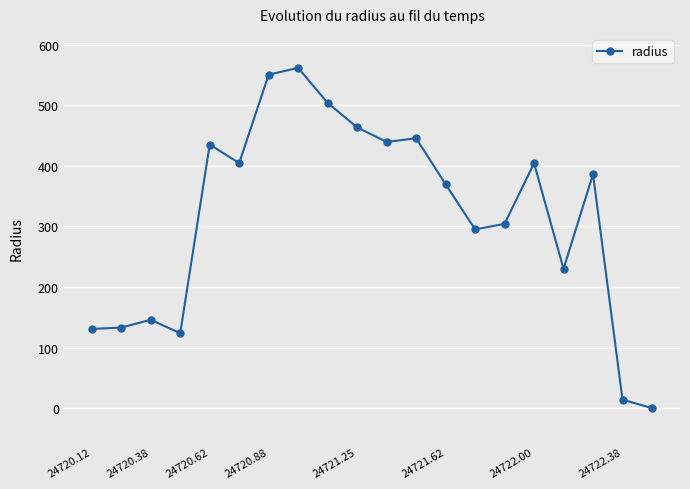

How many values are below 386?

10